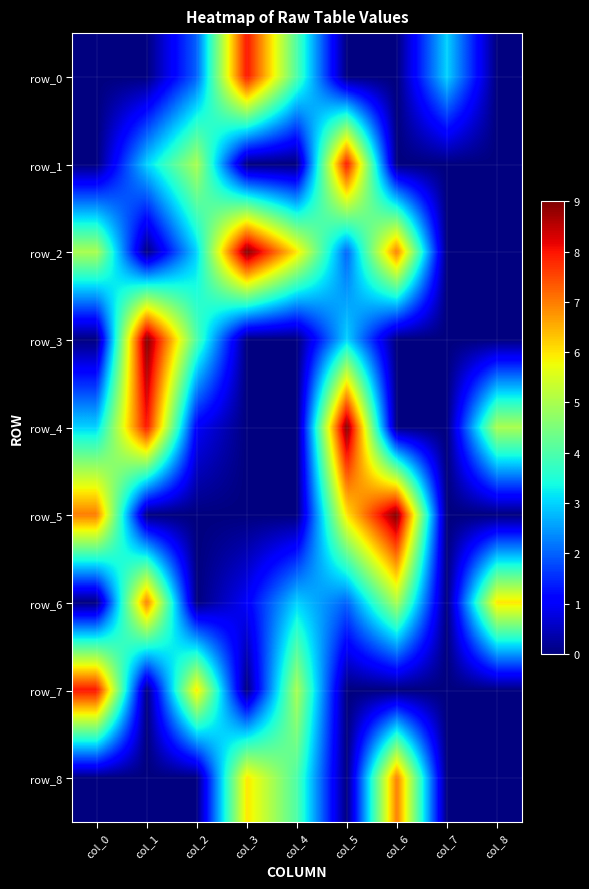

Rank the categories by row_8 value from highest to lowest.

col_6, col_3, col_4, col_0, col_1, col_2, col_5, col_7, col_8